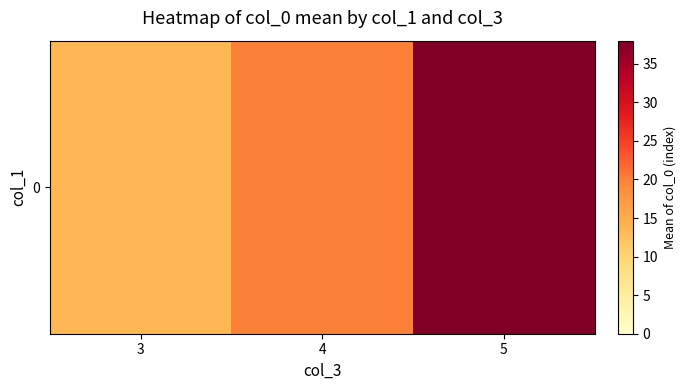

At which category does the chart reach its minimum across all series?

3